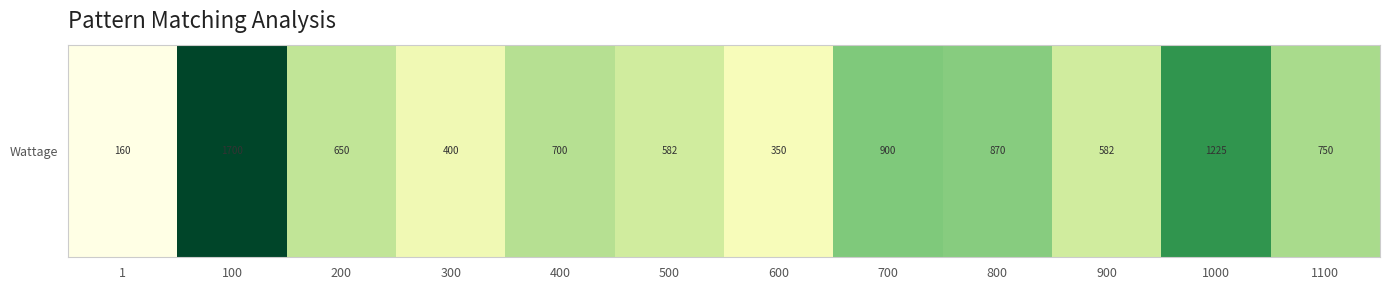

What is the change in value from 500 to 800?

+288